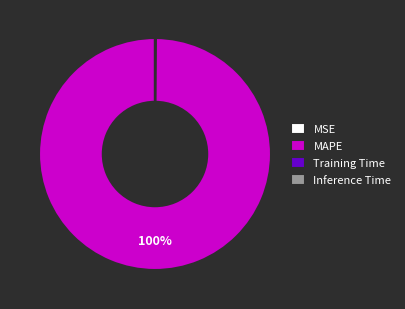

True or false: MAPE accounts for 100% of the total.

True